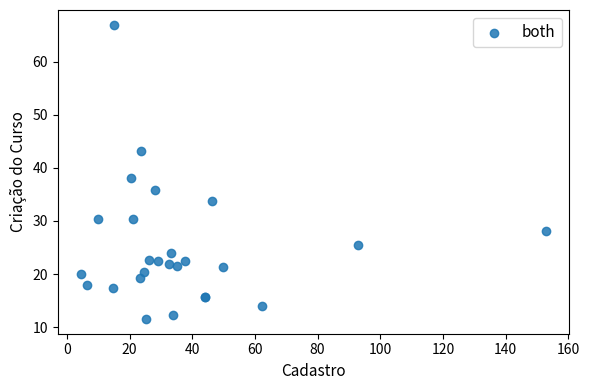

What Y value in the scatter plot is closest to 39?

38.1